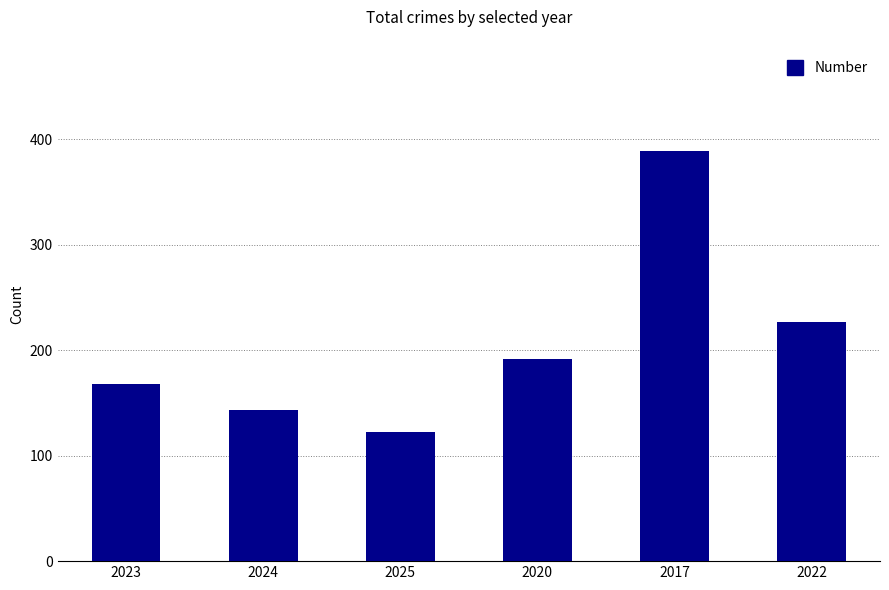

Reading left to right, list all the values displayed in this chart.

168	143	122	192	389	227